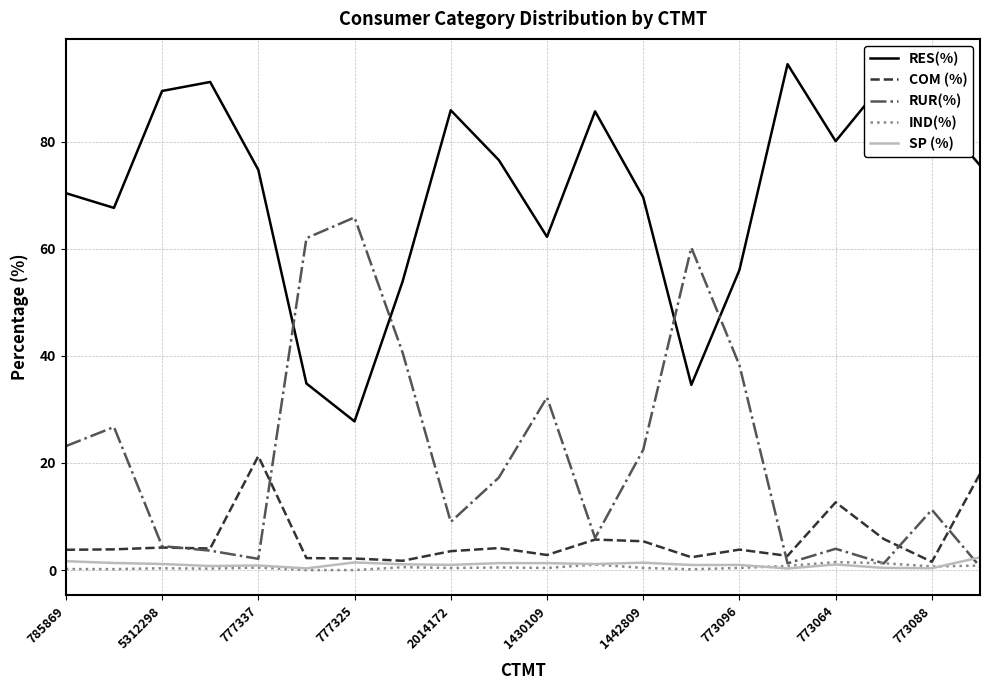

How many lines are shown in the chart?

5